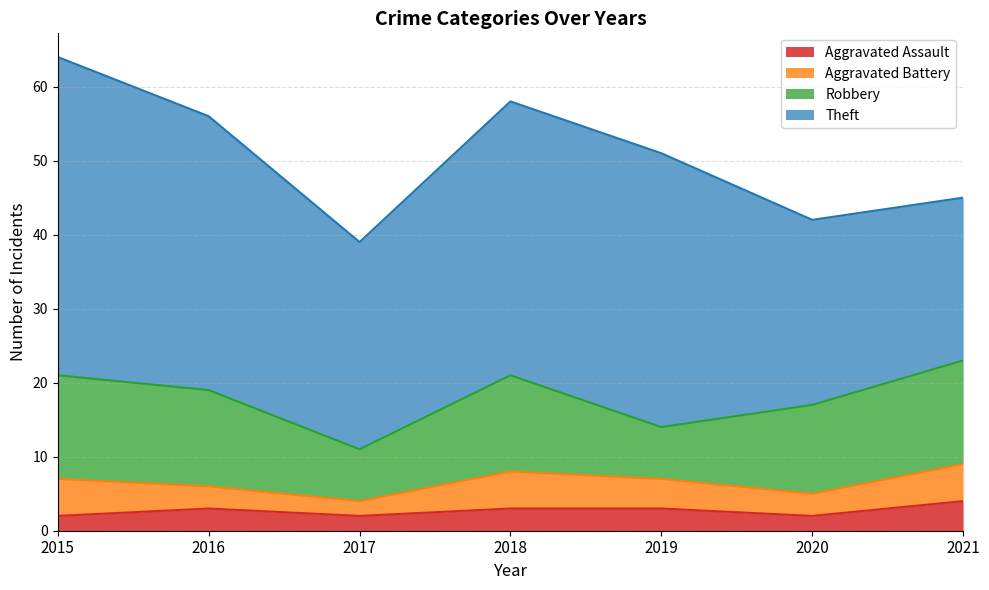

True or false: Robbery and Aggravated Battery intersect in this chart.

False